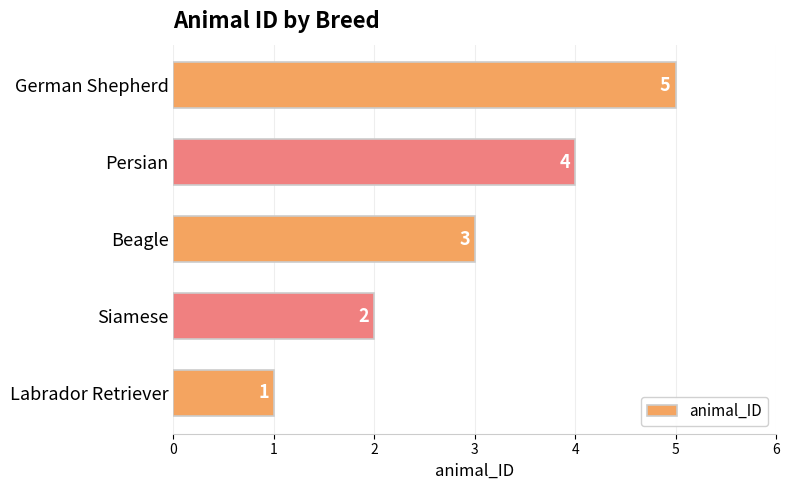

What is the sum of all values?

15